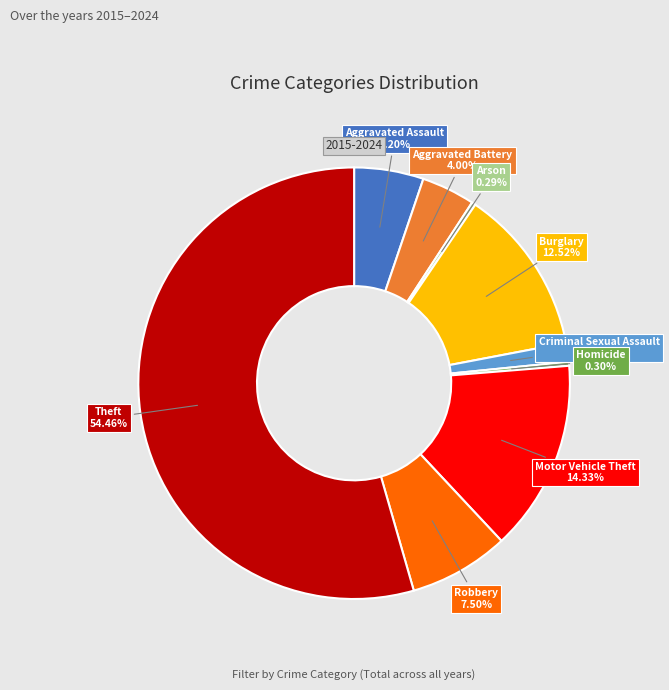

Which has a higher value, Arson or Aggravated Battery?

Aggravated Battery